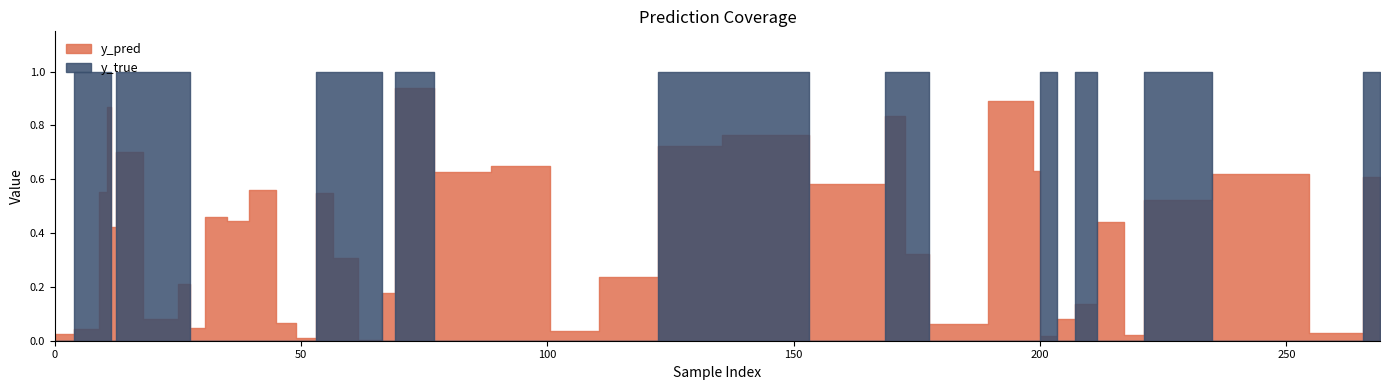

Which series has the largest total across all categories?

y_true